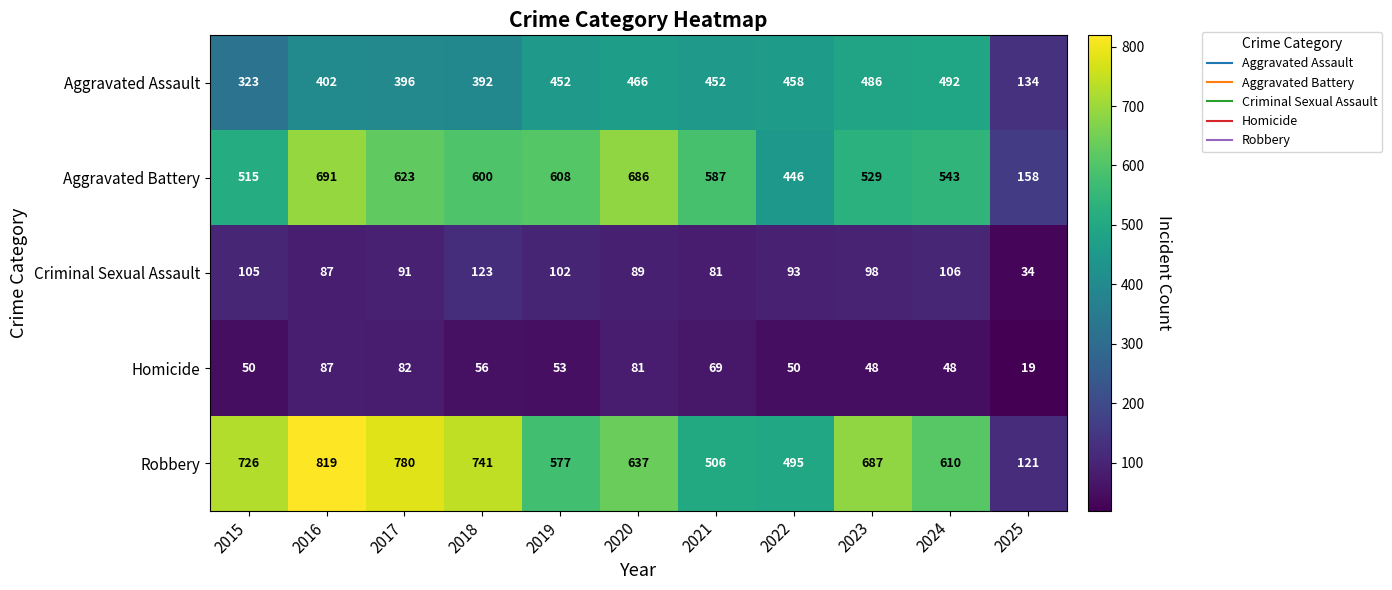

What is the difference between the maximum and minimum values in the Criminal Sexual Assault series?

89